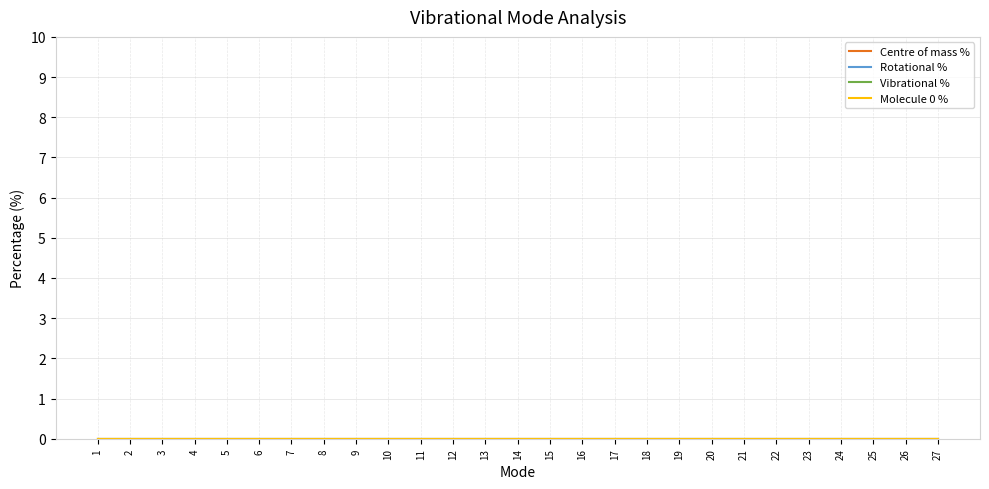

Between 10 and 25, which is larger?

25